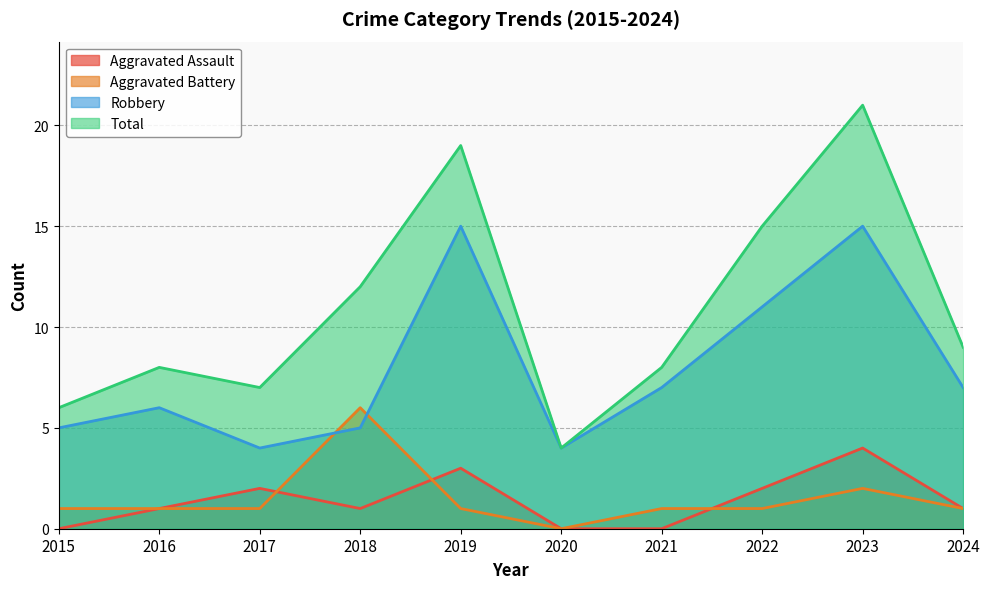

What is the average value of the Aggravated Battery series?

2